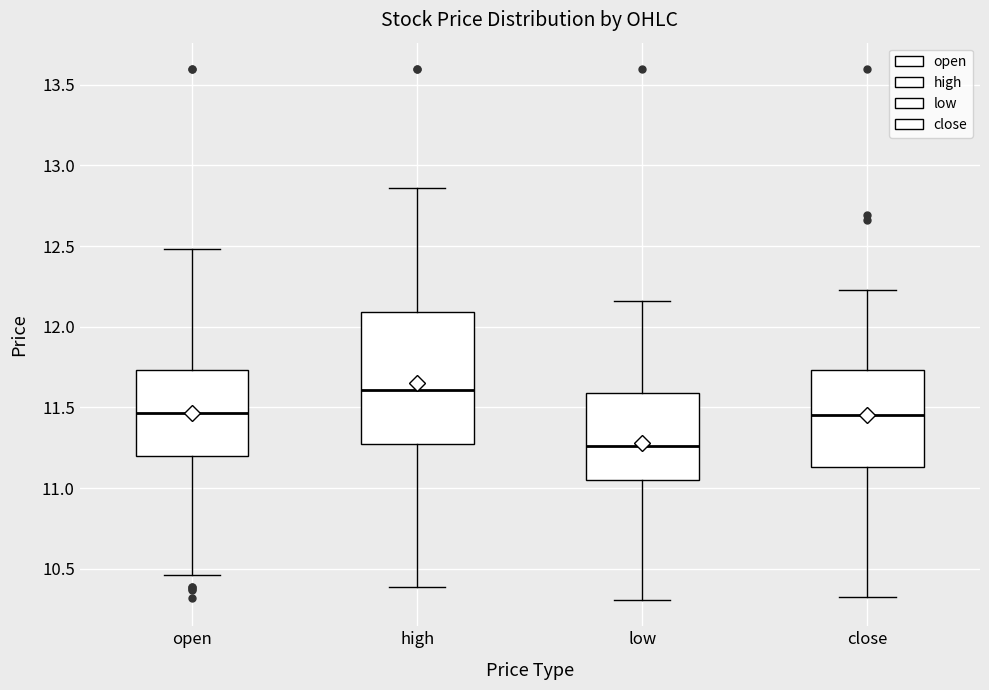

Reading left to right, read every box against the y-axis: the position of its median line, the range the box covers, and the ends of its whiskers. The values are not printed on the chart, so give them approximately, as read against the axis.

open: median 11.45, box 11.20 to 11.75, whiskers 10.45 to 12.50
high: median 11.60, box 11.30 to 12.10, whiskers 10.40 to 12.85
low: median 11.25, box 11.05 to 11.60, whiskers 10.30 to 12.15
close: median 11.45, box 11.15 to 11.75, whiskers 10.35 to 12.25